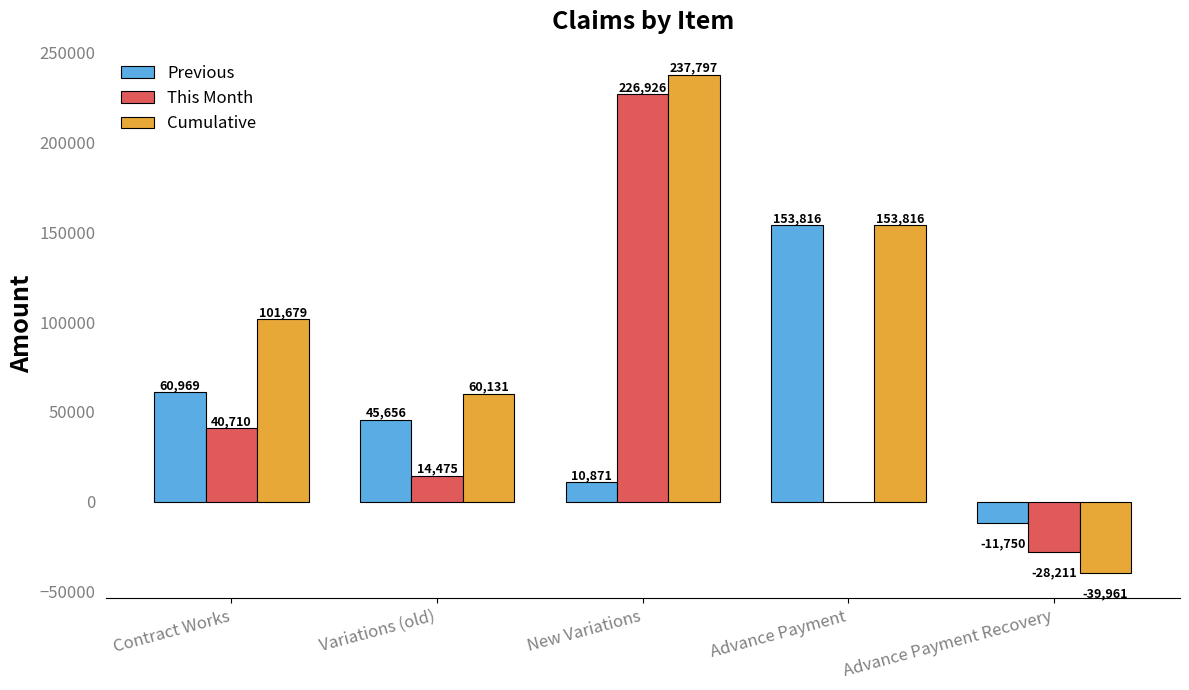

What is the sum of the This Month values at Contract Works and Advance Payment Recovery?

12499.0